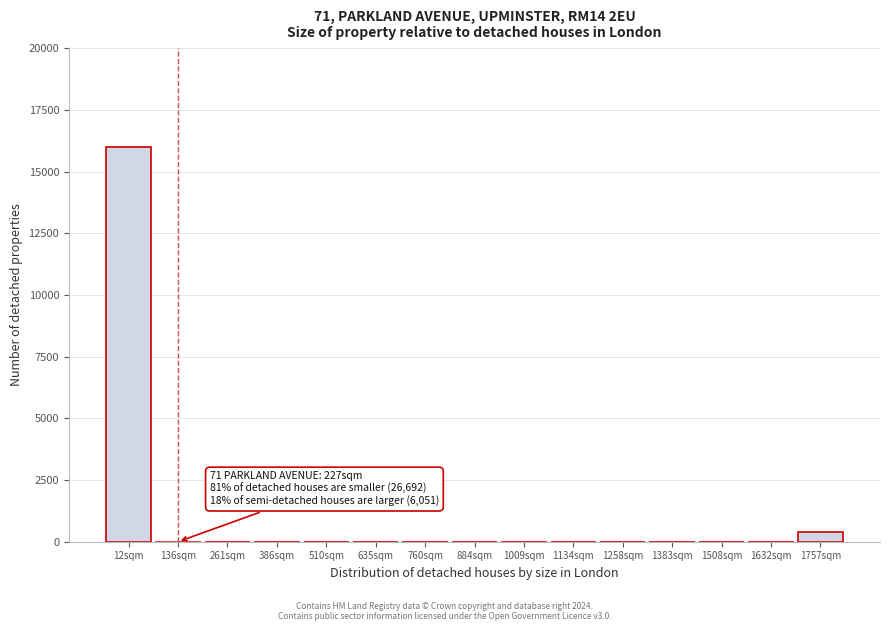

Reading left to right, what are all the values shown in this chart?

12sqm=16000.0	136sqm=0.0	261sqm=0.0	386sqm=0.0	510sqm=0.0	635sqm=0.0	760sqm=0.0	884sqm=0.0	1009sqm=0.0	1134sqm=0.0	1258sqm=0.0	1383sqm=0.0	1508sqm=0.0	1632sqm=0.0	1757sqm=410.3